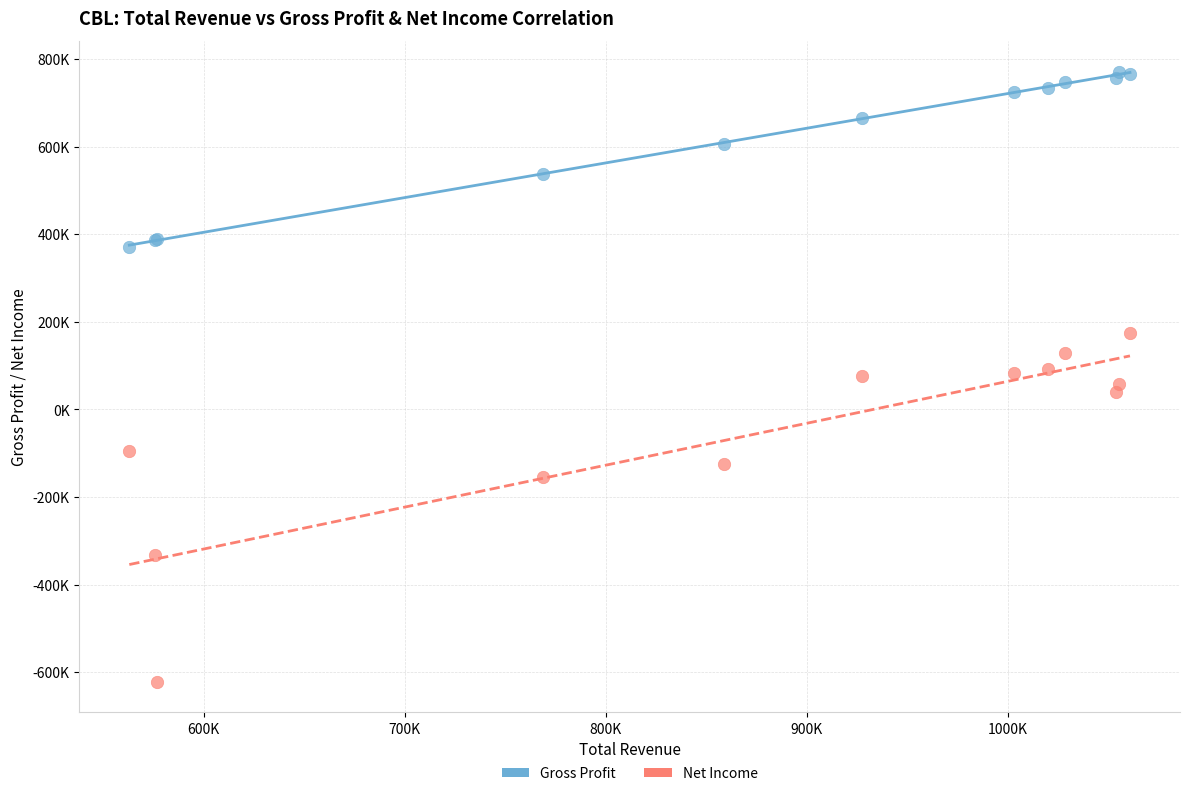

What are all the series names shown in the legend?

Gross Profit, Net Income